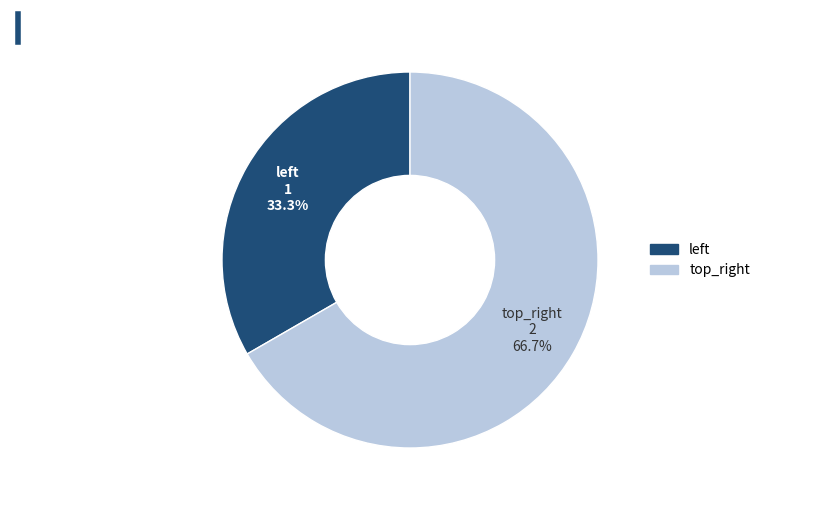

Is there any slice that represents more than half of the pie?

Yes